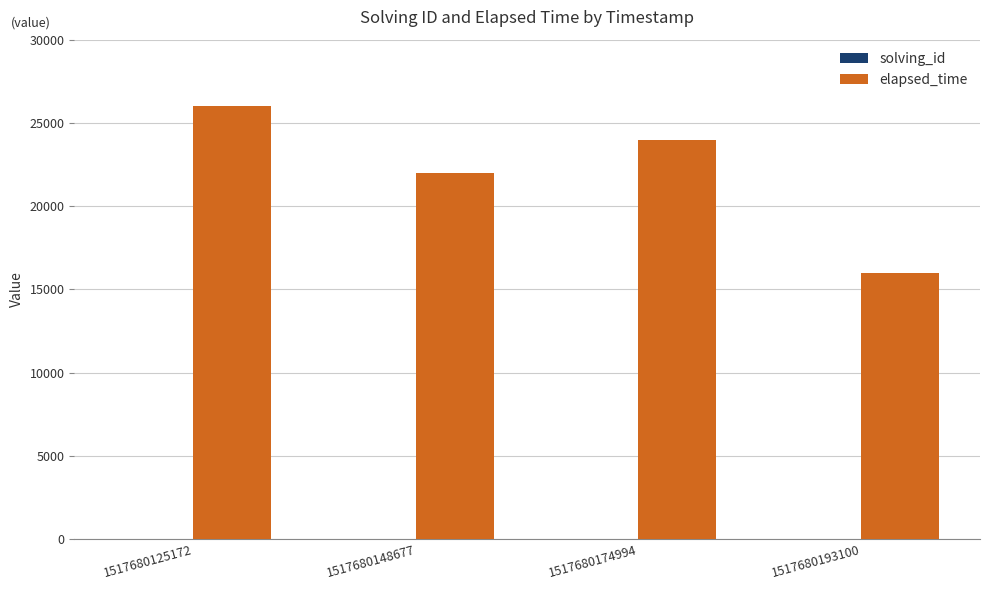

Which category has the highest value in the elapsed_time series?

1517680125172